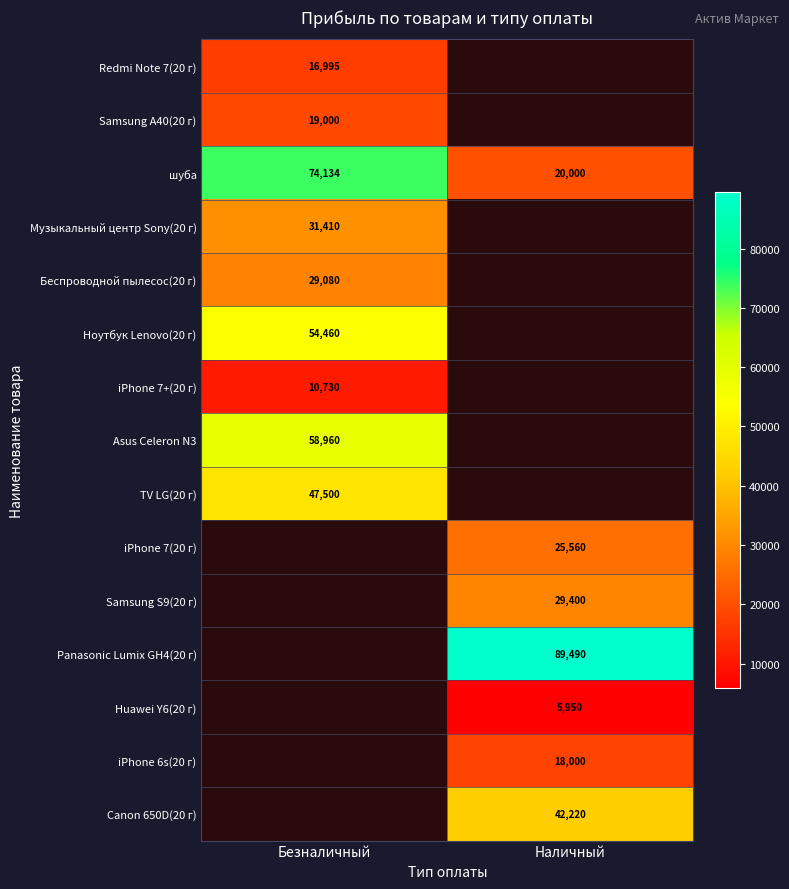

The value of TV LG(20 г) at Безналичный is 47500. True or false?

True